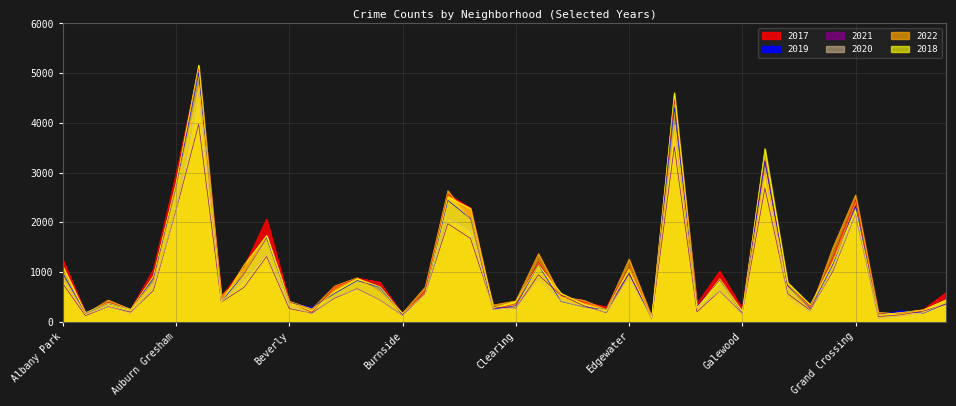

Which series changed the most between Armour Square and Calumet Heights?

2022